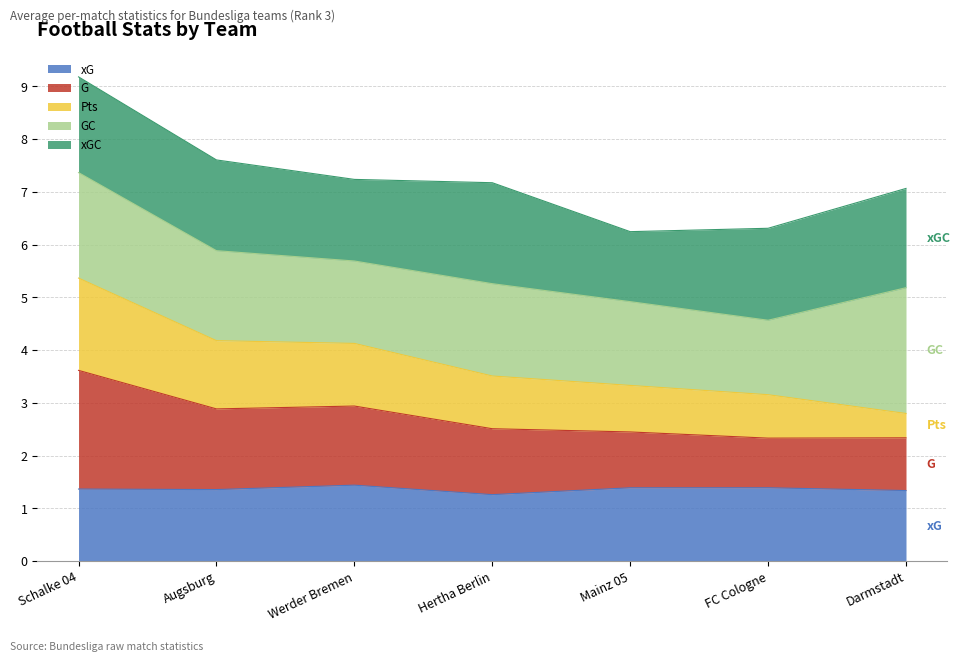

At which category is the sum across all series the highest?

Schalke 04